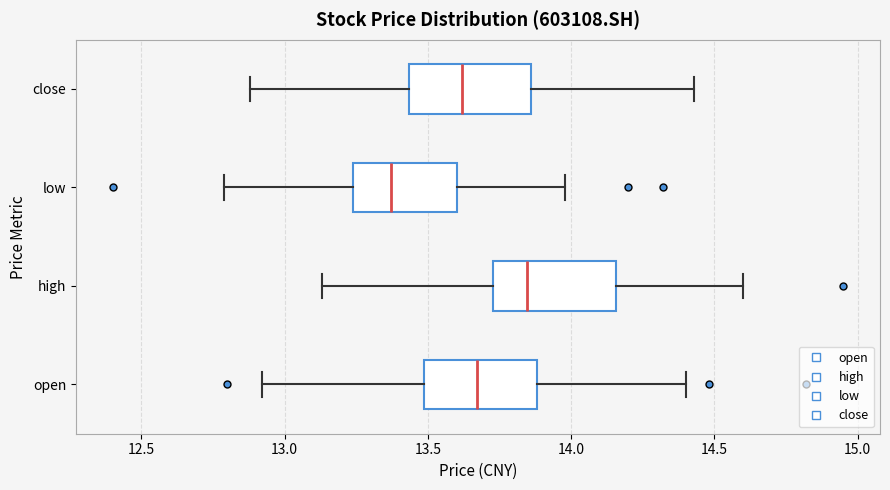

Reading bottom to top, transcribe this box plot: for each box, give where its median line is, the range the box spans, and where its two whiskers end, as read against the x-axis. The values are not printed on the chart, so give them approximately, as read against the axis.

open: median 13.65, box 13.50 to 13.90, whiskers 12.90 to 14.40
high: median 13.85, box 13.75 to 14.15, whiskers 13.15 to 14.60
low: median 13.35, box 13.25 to 13.60, whiskers 12.80 to 14.00
close: median 13.60, box 13.45 to 13.85, whiskers 12.90 to 14.45